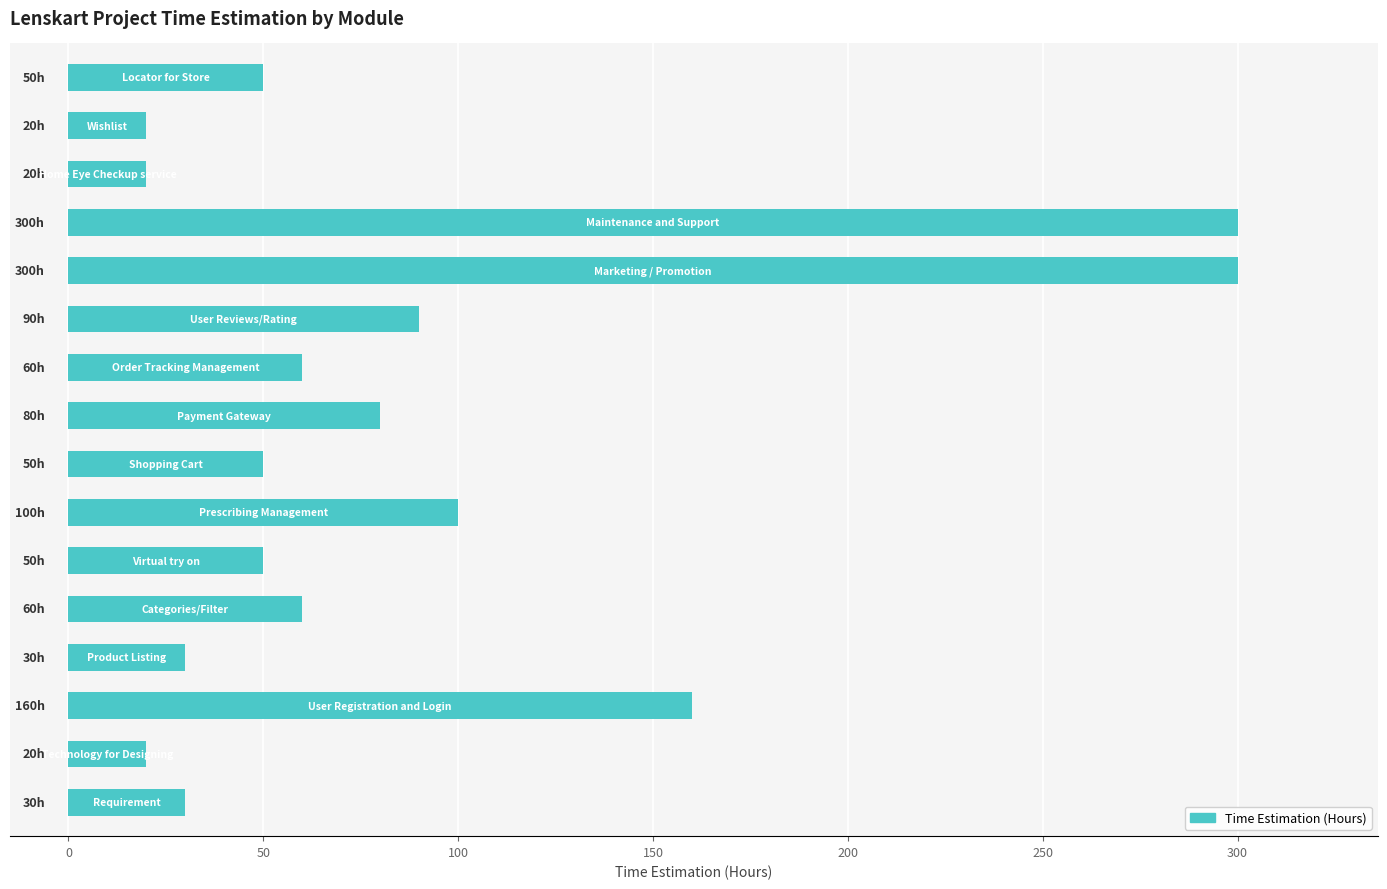

What is the maximum value shown in the chart?

300